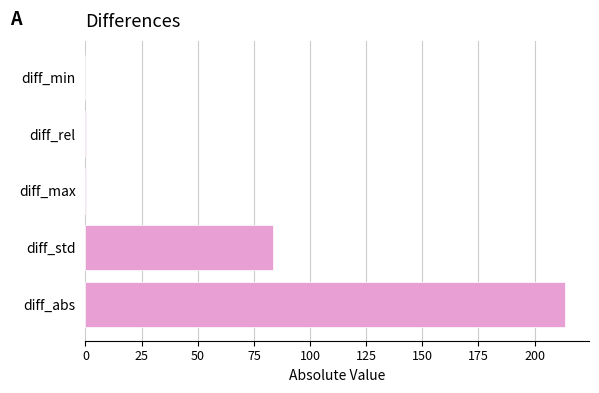

Are the bars grouped side by side (vs. stacked)?

No